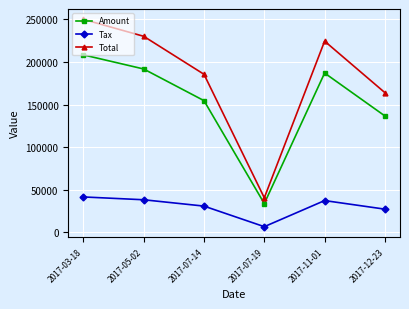

How many interior local peaks does the Total series have?

1